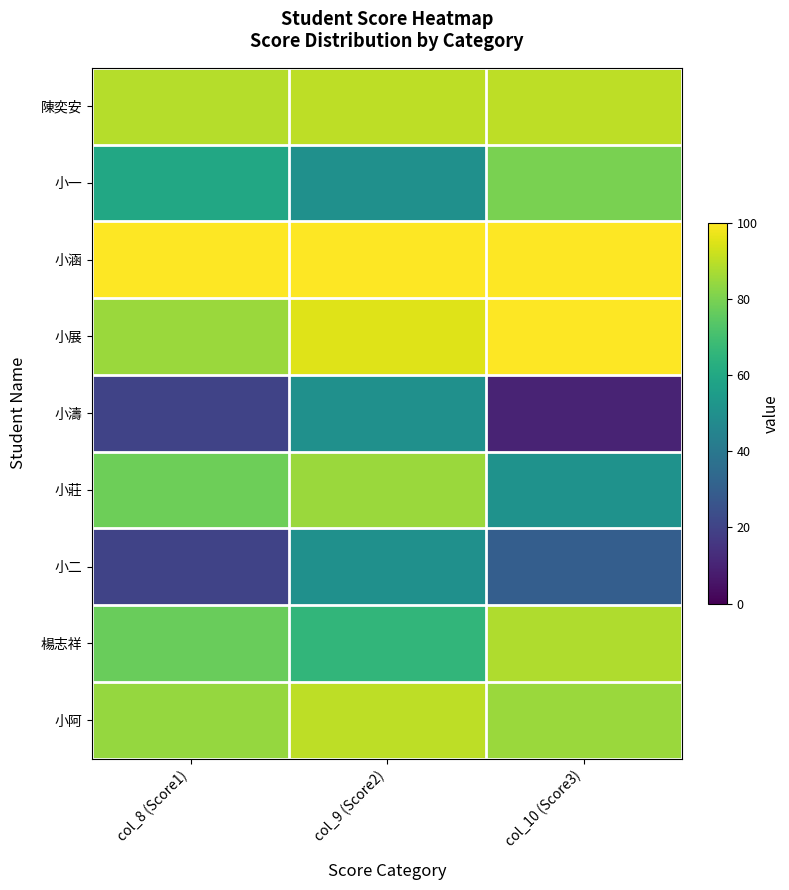

What is the total value across all series at col_10 (Score3)?

634